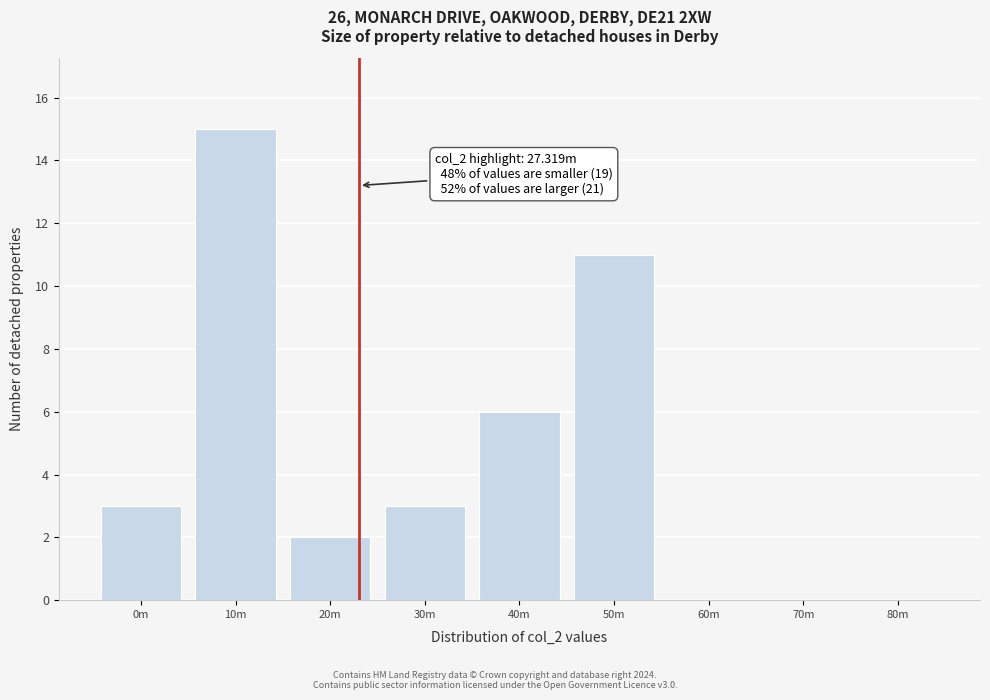

Reading left to right, list all the values displayed in this chart.

0m=3	10m=15	20m=2	30m=3	40m=6	50m=11	60m=0	70m=0	80m=0